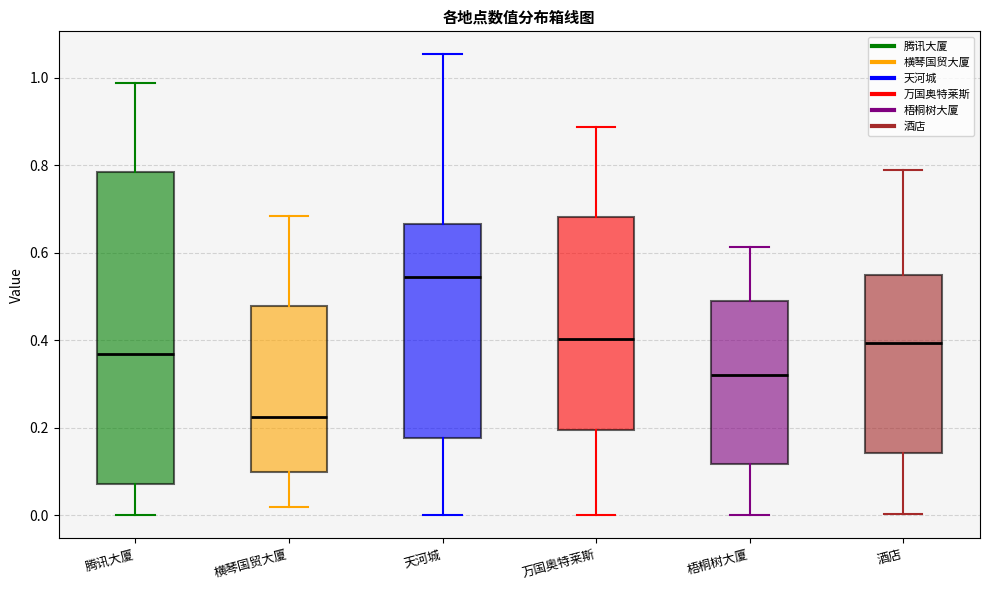

Reading left to right, read every box against the y-axis: the position of its median line, the range the box covers, and the ends of its whiskers. The values are not printed on the chart, so give them approximately, as read against the axis.

腾讯大厦: median 0.36, box 0.08 to 0.78, whiskers 0.00 to 0.98
横琴国贸大厦: median 0.22, box 0.10 to 0.48, whiskers 0.02 to 0.68
天河城: median 0.54, box 0.18 to 0.66, whiskers 0.00 to 1.06
万国奥特莱斯: median 0.40, box 0.20 to 0.68, whiskers 0.00 to 0.88
梧桐树大厦: median 0.32, box 0.12 to 0.50, whiskers 0.00 to 0.62
酒店: median 0.40, box 0.14 to 0.54, whiskers 0.00 to 0.78